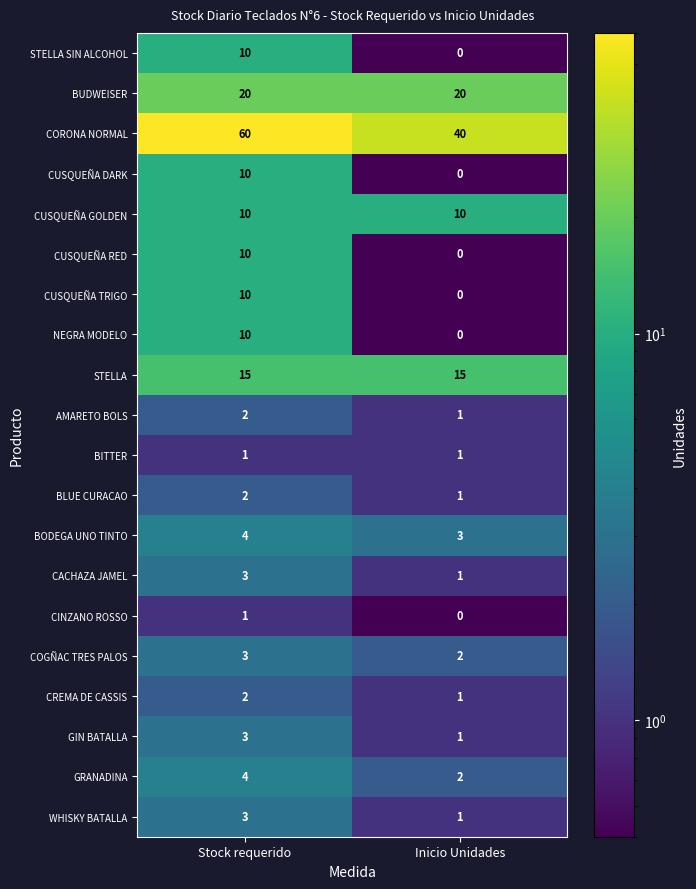

Which series has the widest spread of values?

CORONA NORMAL